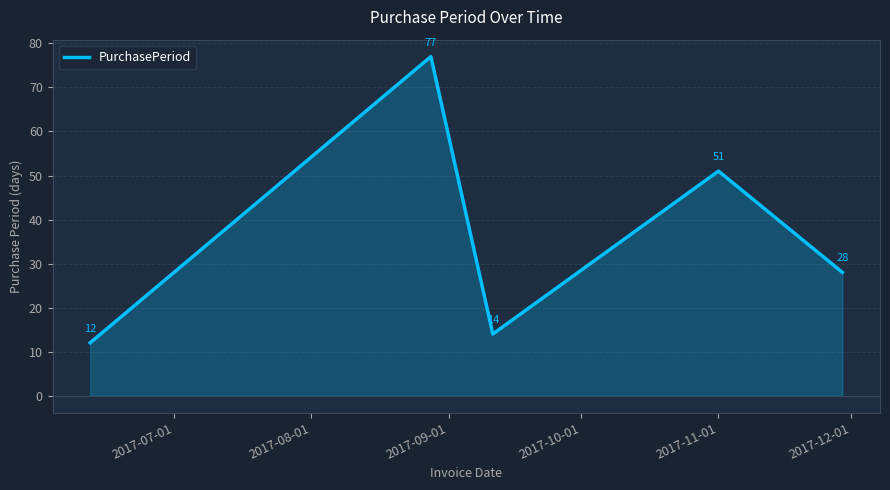

What is the minimum value shown in the chart?

12